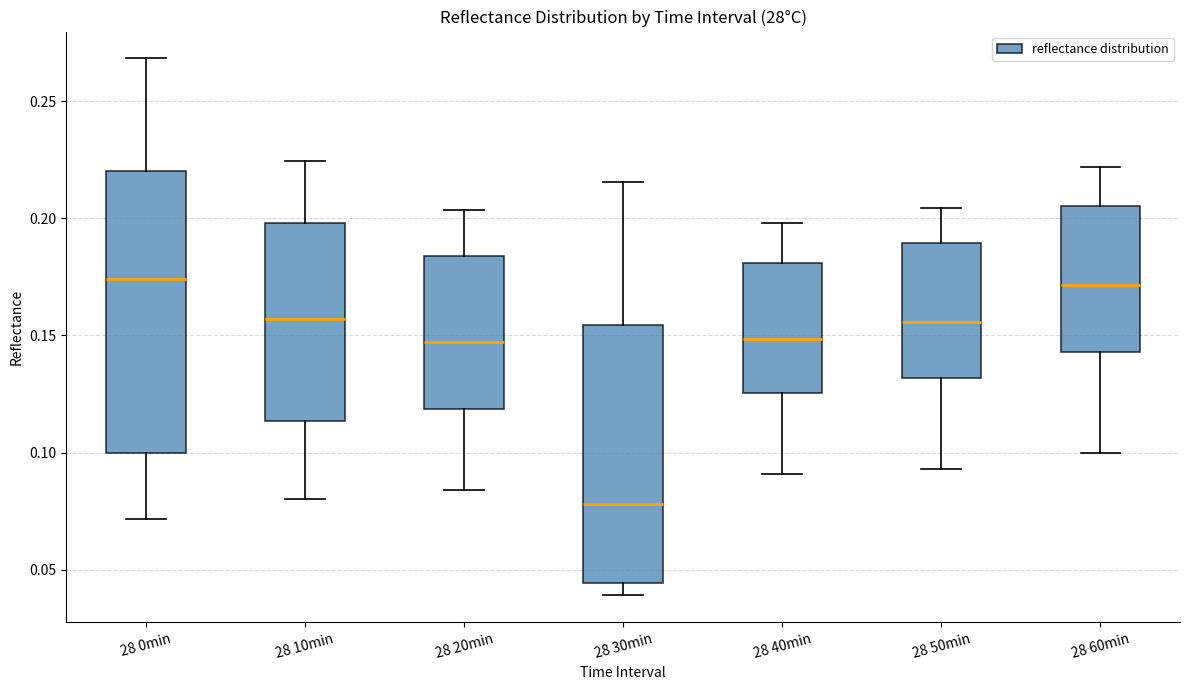

Reading left to right, transcribe this box plot: for each box, give where its median line is, the range the box spans, and where its two whiskers end, as read against the y-axis. The values are not printed on the chart, so give them approximately, as read against the axis.

28 0min: median 0.175, box 0.100 to 0.220, whiskers 0.070 to 0.270
28 10min: median 0.155, box 0.115 to 0.200, whiskers 0.080 to 0.225
28 20min: median 0.145, box 0.120 to 0.185, whiskers 0.085 to 0.205
28 30min: median 0.080, box 0.045 to 0.155, whiskers 0.040 to 0.215
28 40min: median 0.150, box 0.125 to 0.180, whiskers 0.090 to 0.200
28 50min: median 0.155, box 0.130 to 0.190, whiskers 0.095 to 0.205
28 60min: median 0.170, box 0.145 to 0.205, whiskers 0.100 to 0.220